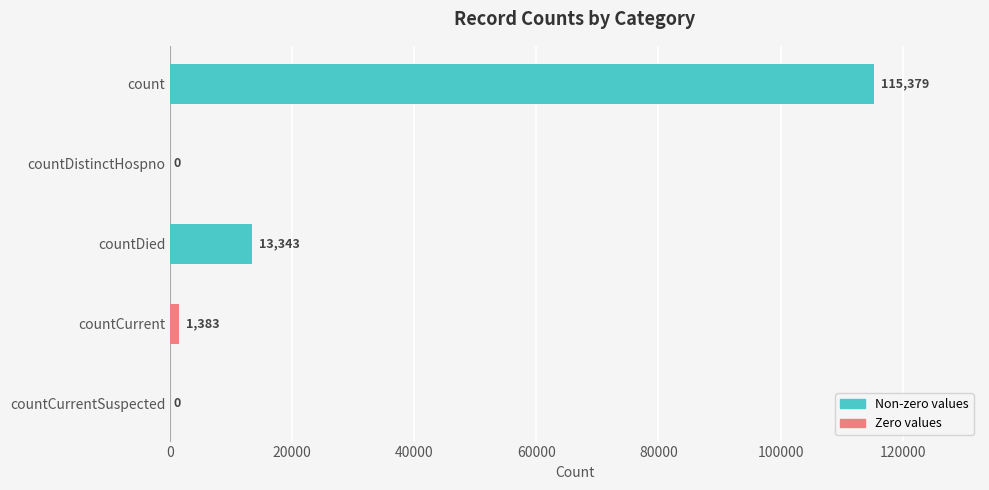

What is the change in value from countDied to countCurrent?

-11960